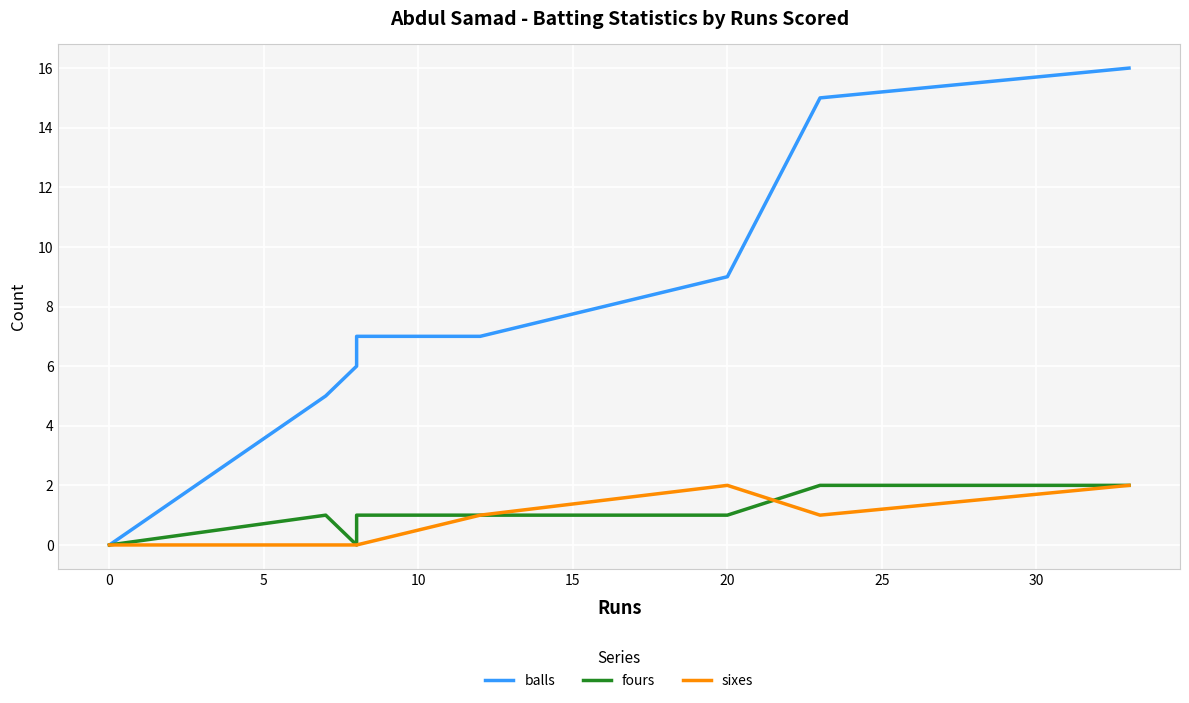

True or false: fours and balls intersect in this chart.

False